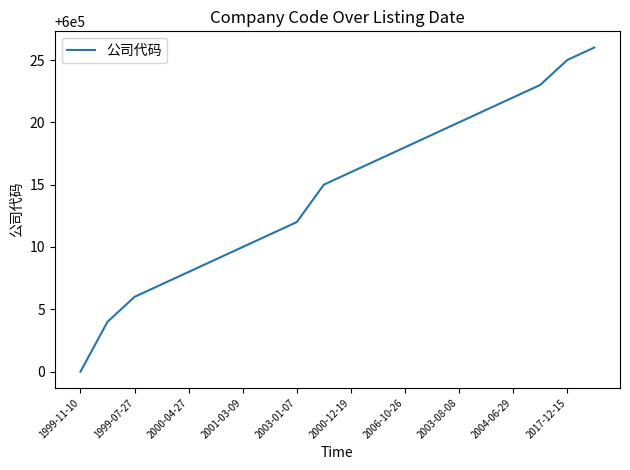

What is the difference between the maximum and minimum values?

26